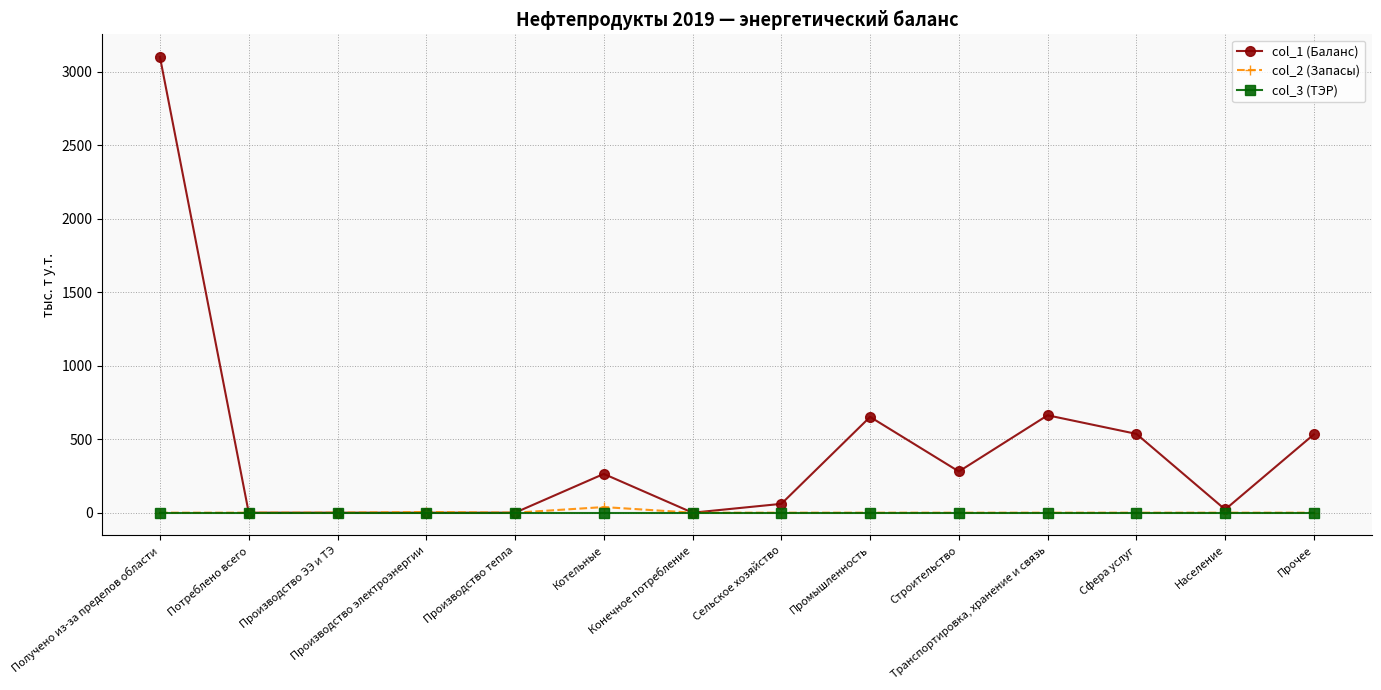

List the series in order of their peak value, highest first.

col_1 (Баланс), col_2 (Запасы), col_3 (ТЭР)